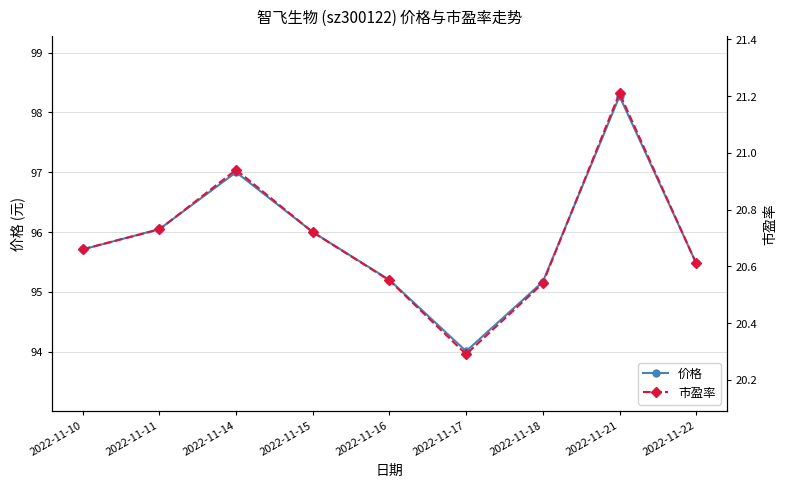

What is the value of the 市盈率 point at the 9th from the left?

20.6